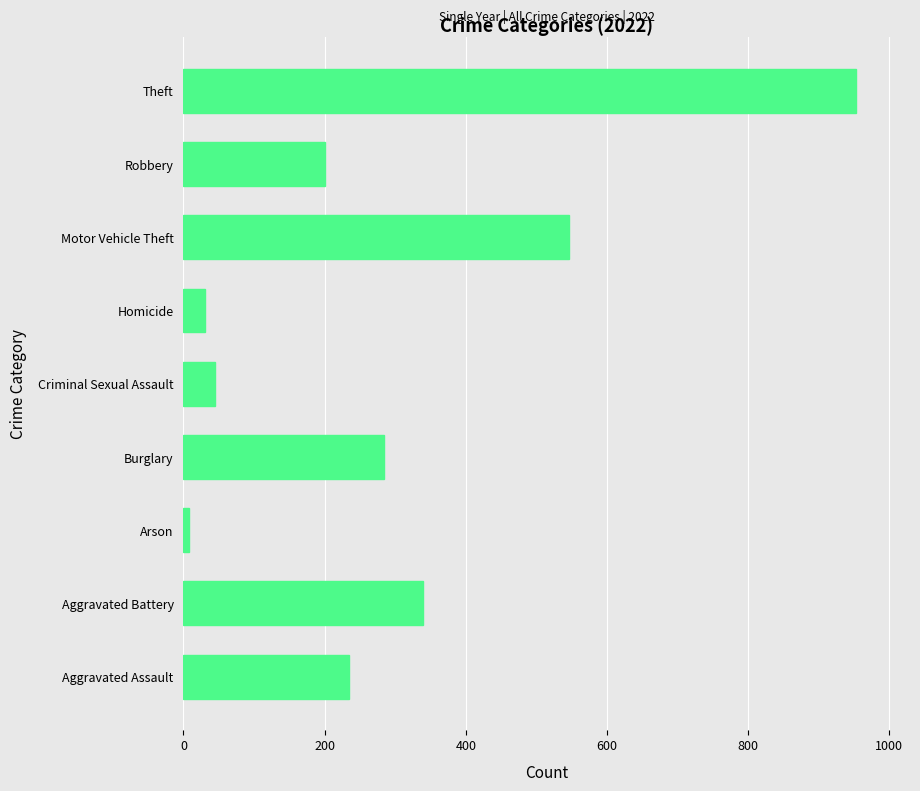

Is it true that the value at Motor Vehicle Theft is 373?

False